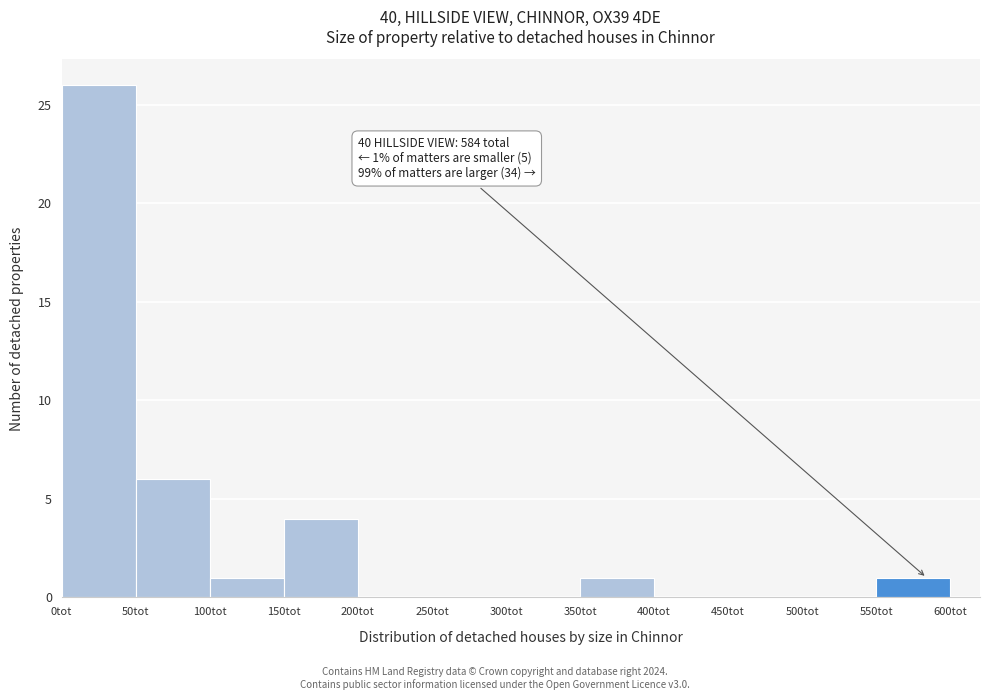

Which range on the x-axis has the tallest bar?

0 to 50